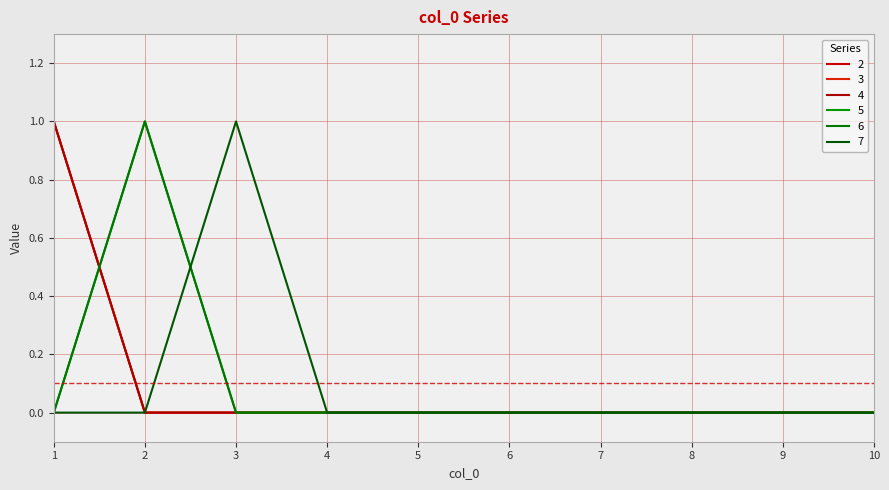

The value of 4 at 8 is 0. True or false?

True